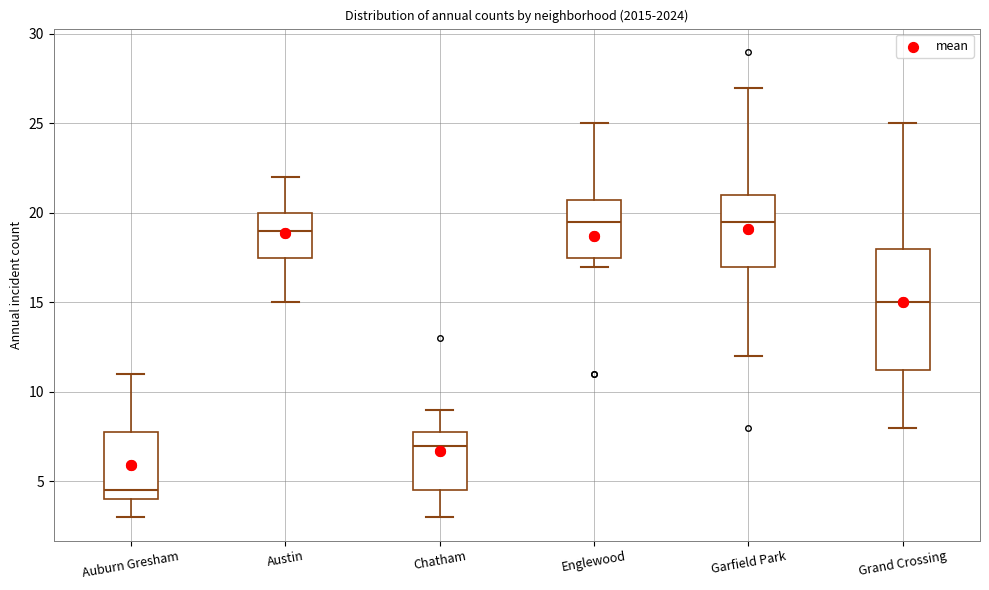

Reading left to right, read every box against the y-axis: the position of its median line, the range the box covers, and the ends of its whiskers. The values are not printed on the chart, so give them approximately, as read against the axis.

Auburn Gresham: median 4.5, box 4.0 to 8.0, whiskers 3.0 to 11.0
Austin: median 19.0, box 17.5 to 20.0, whiskers 15.0 to 22.0
Chatham: median 7.0, box 4.5 to 8.0, whiskers 3.0 to 9.0
Englewood: median 19.5, box 17.5 to 21.0, whiskers 17.0 to 25.0
Garfield Park: median 19.5, box 17.0 to 21.0, whiskers 12.0 to 27.0
Grand Crossing: median 15.0, box 11.5 to 18.0, whiskers 8.0 to 25.0